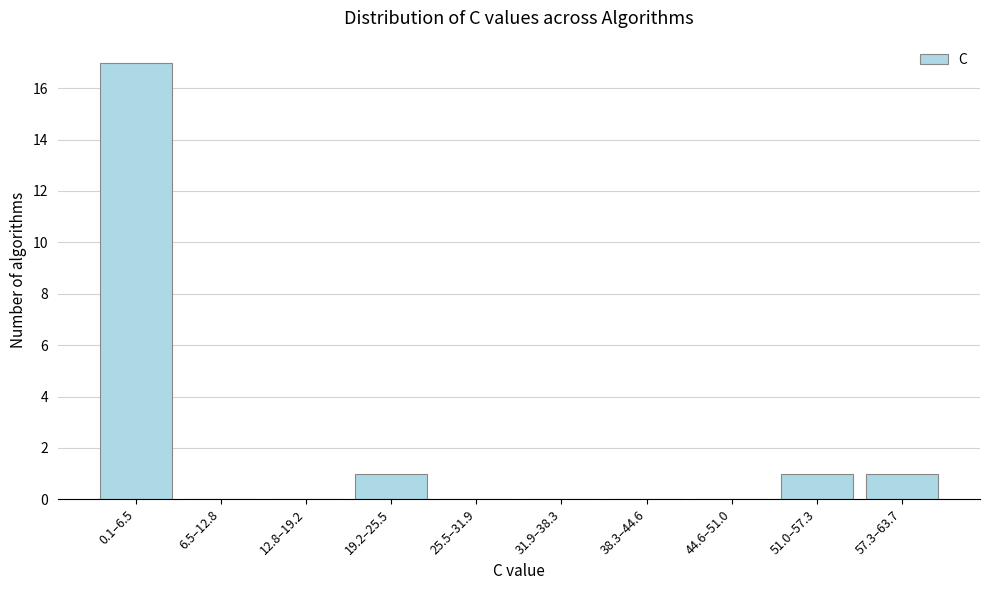

Reading left to right, what are all the values shown in this chart?

0.1–6.5=17	6.5–12.8=0	12.8–19.2=0	19.2–25.5=1	25.5–31.9=0	31.9–38.3=0	38.3–44.6=0	44.6–51.0=0	51.0–57.3=1	57.3–63.7=1